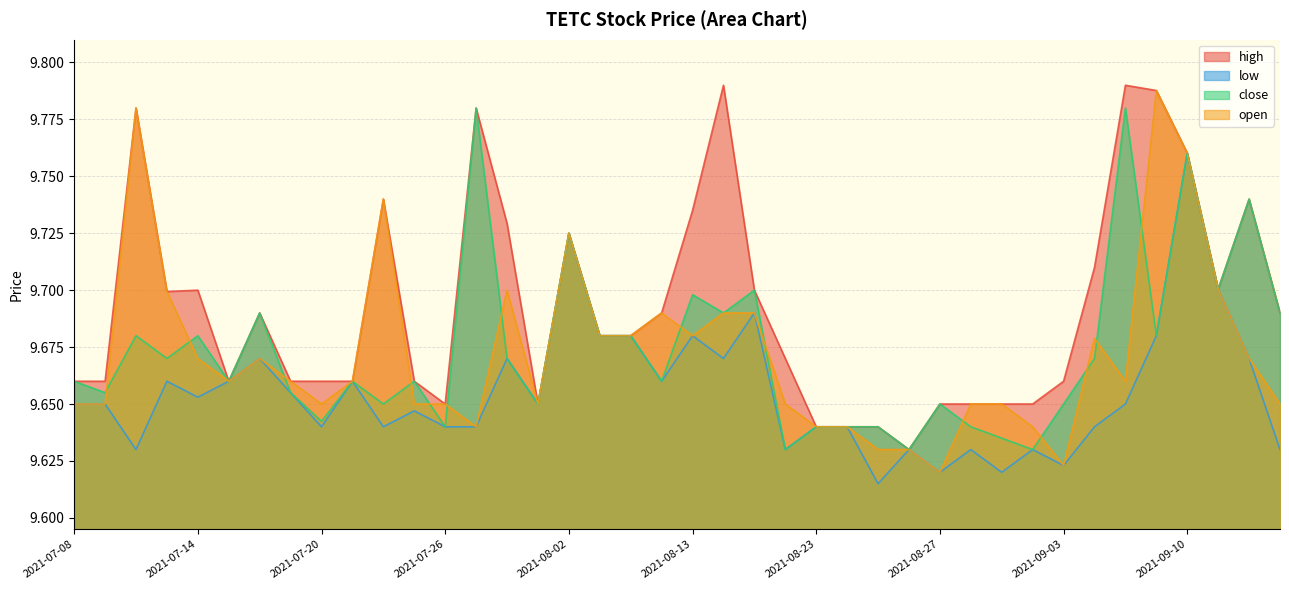

True or false: low and close intersect in this chart.

False